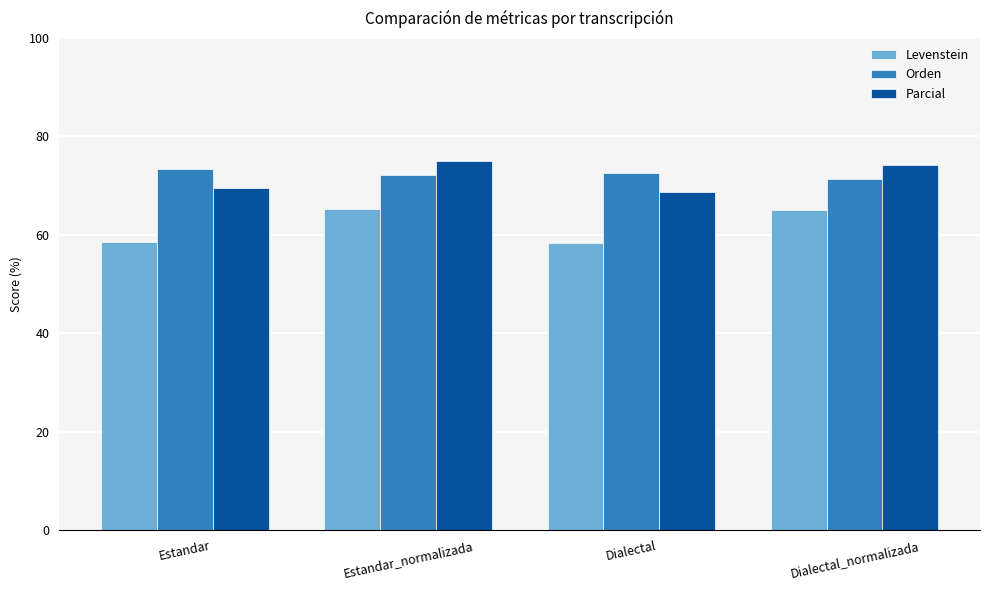

What is the spread (max minus min) of values at Dialectal_normalizada?

9.2